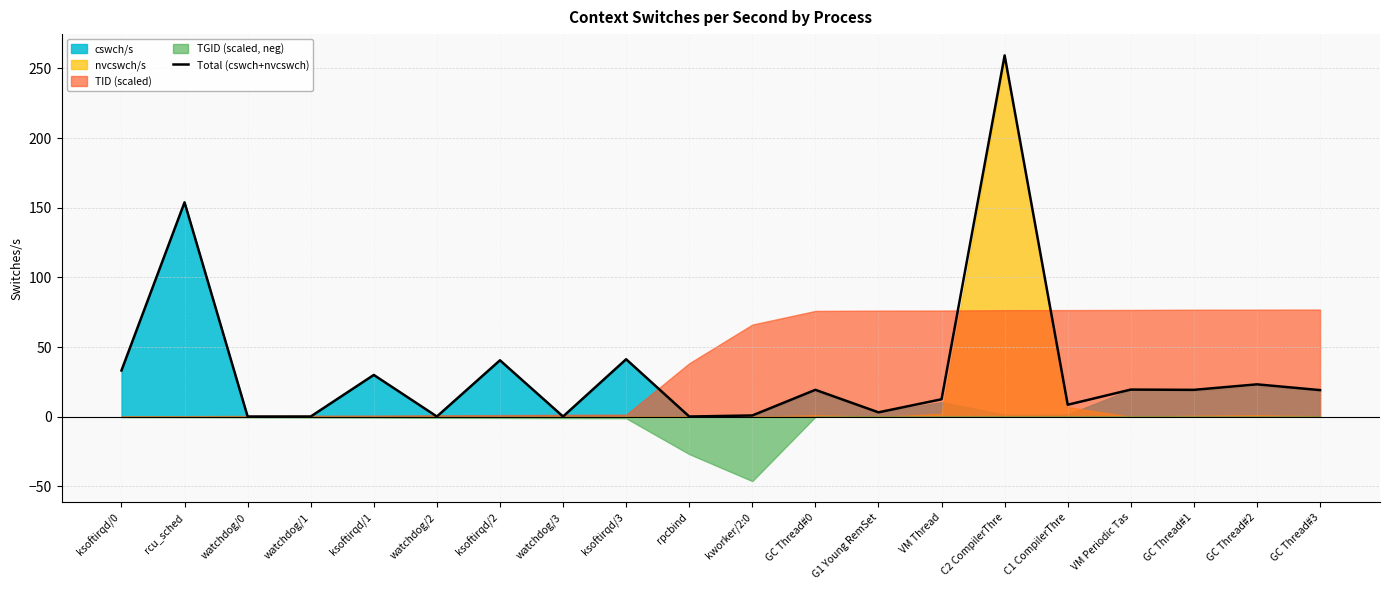

The value at ksoftirqd/1 is 42.6. True or false?

False